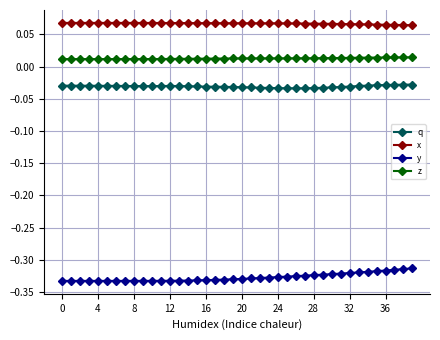

Rank the series by their maximum value, from lowest to highest.

y, q, z, x